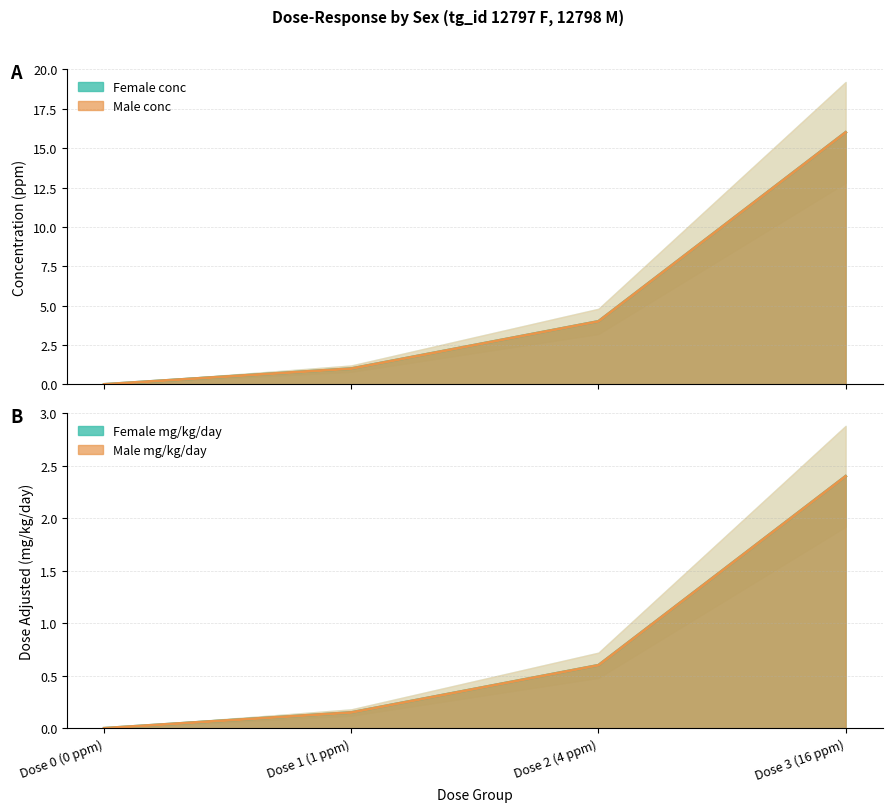

What is the difference between the highest and lowest values at Dose 3 (16 ppm)?

13.6